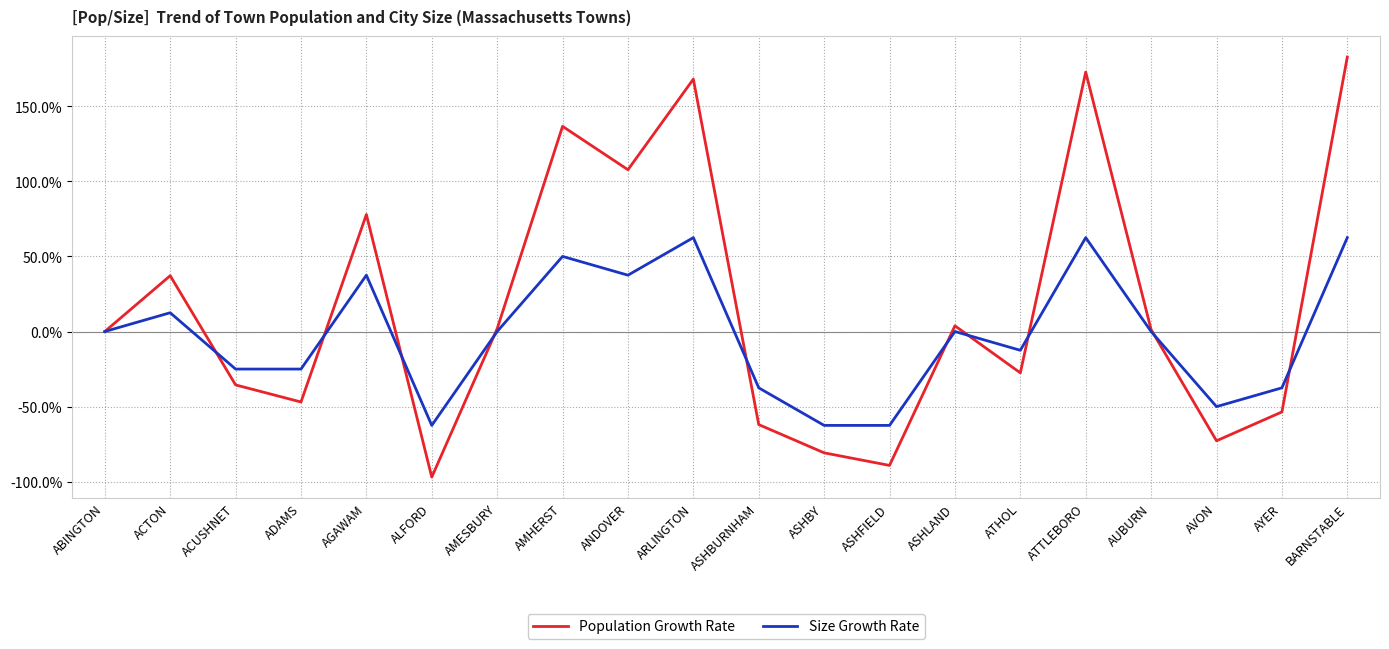

Rank the series by their maximum value, from highest to lowest.

Population Growth Rate, Size Growth Rate